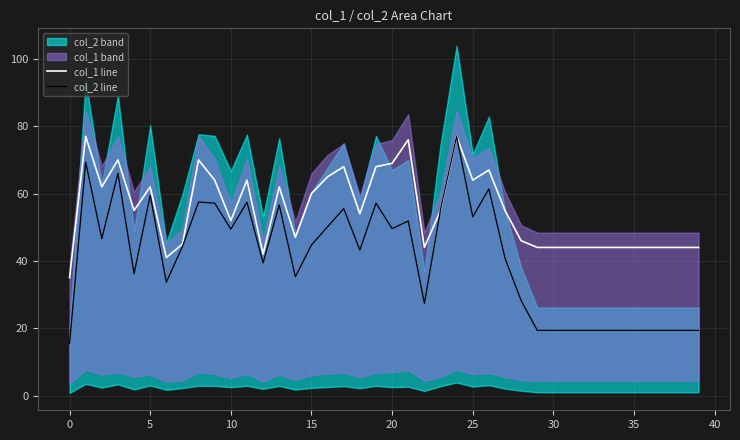

Is it true that col_2 line equals 112.3 at 10?

False